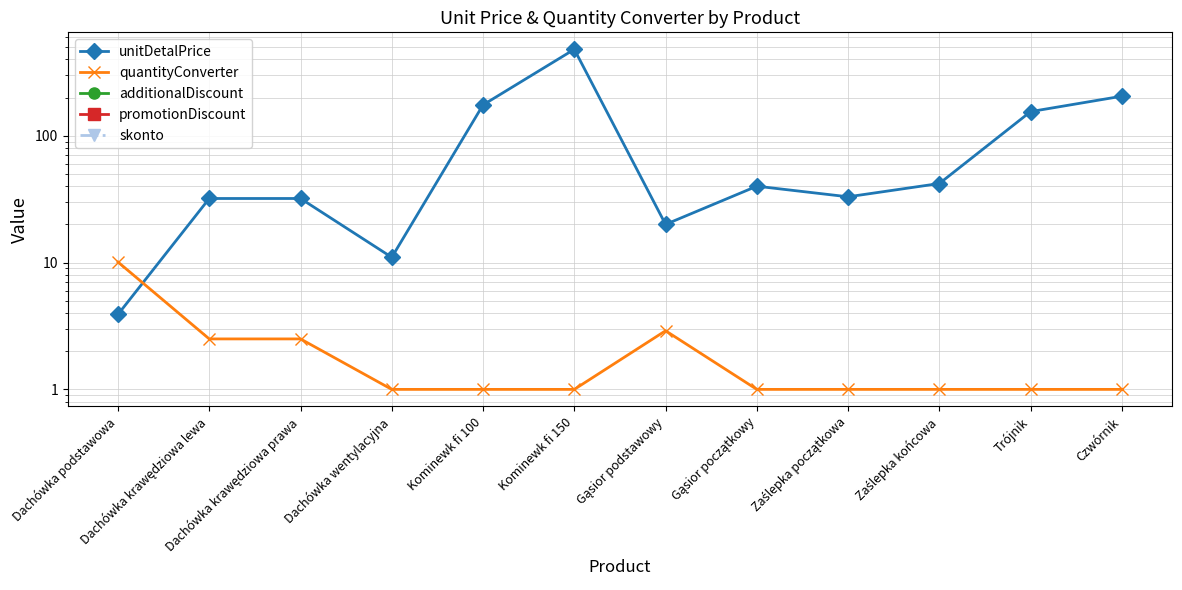

Which label corresponds to the largest value in the chart?

Kominewk fi 150